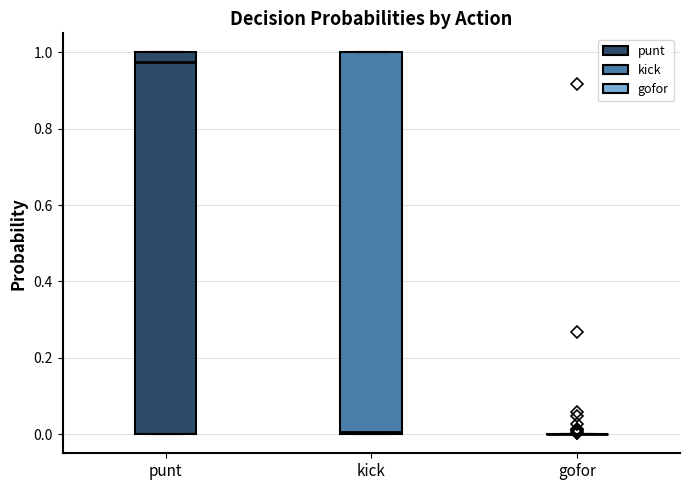

Where is the lower edge of the box for kick on the y-axis? The values are not printed on the chart, so give them approximately, as read against the axis.

0.00